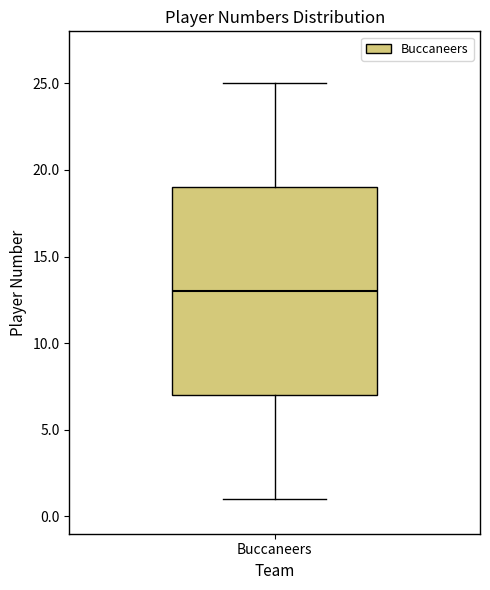

Transcribe this box plot: give where the median line is, the range the box spans, and where the two whiskers end, as read against the y-axis. The values are not printed on the chart, so give them approximately, as read against the axis.

median 13, box 7 to 19, whiskers 1 to 25